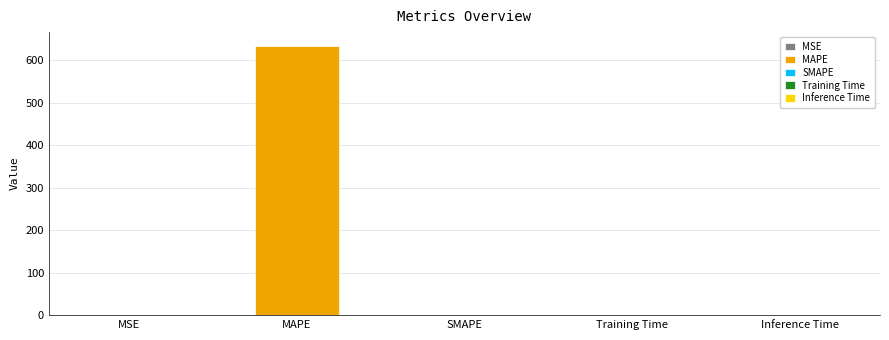

Does the chart contain any negative values?

No